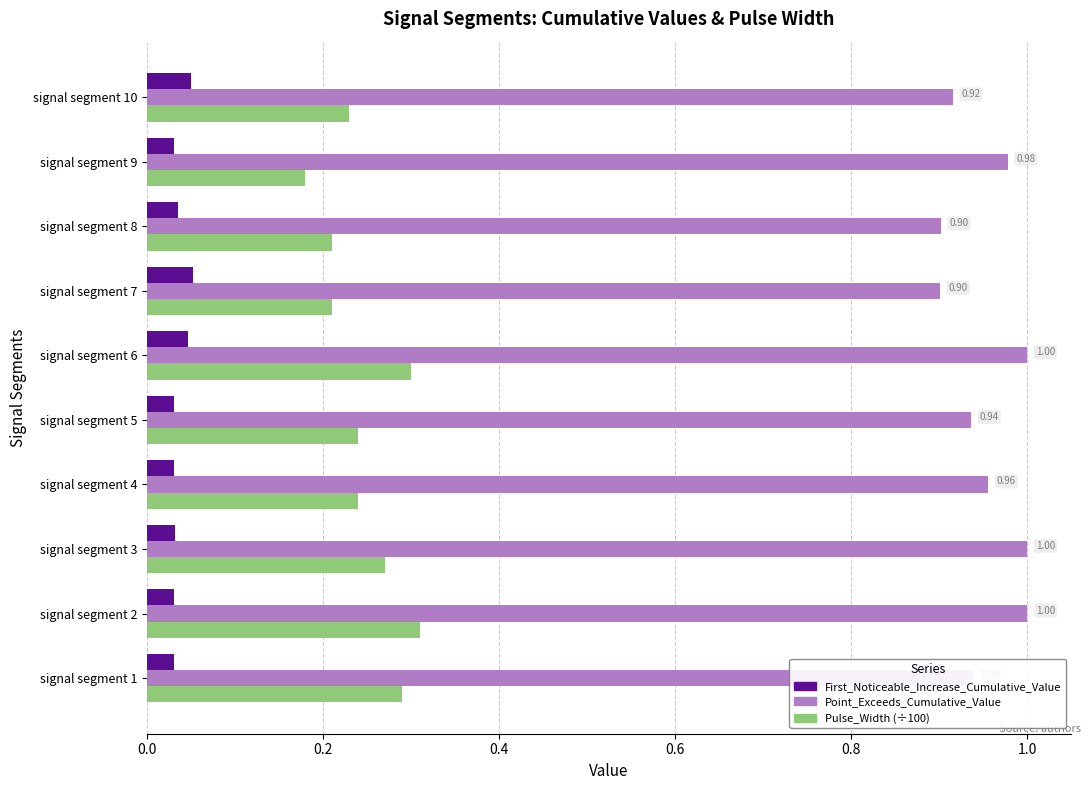

Rank the series by their average value, from lowest to highest.

First_Noticeable_Increase_Cumulative_Value, Pulse_Width (÷100), Point_Exceeds_Cumulative_Value